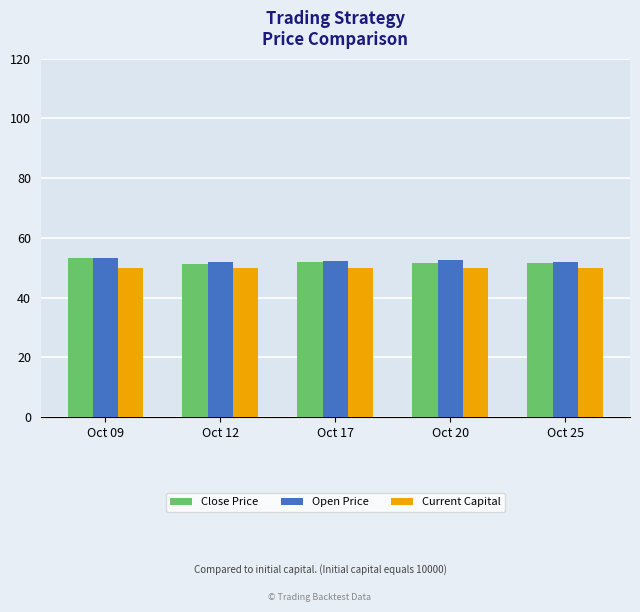

Which series has the largest range (max minus min)?

Close Price